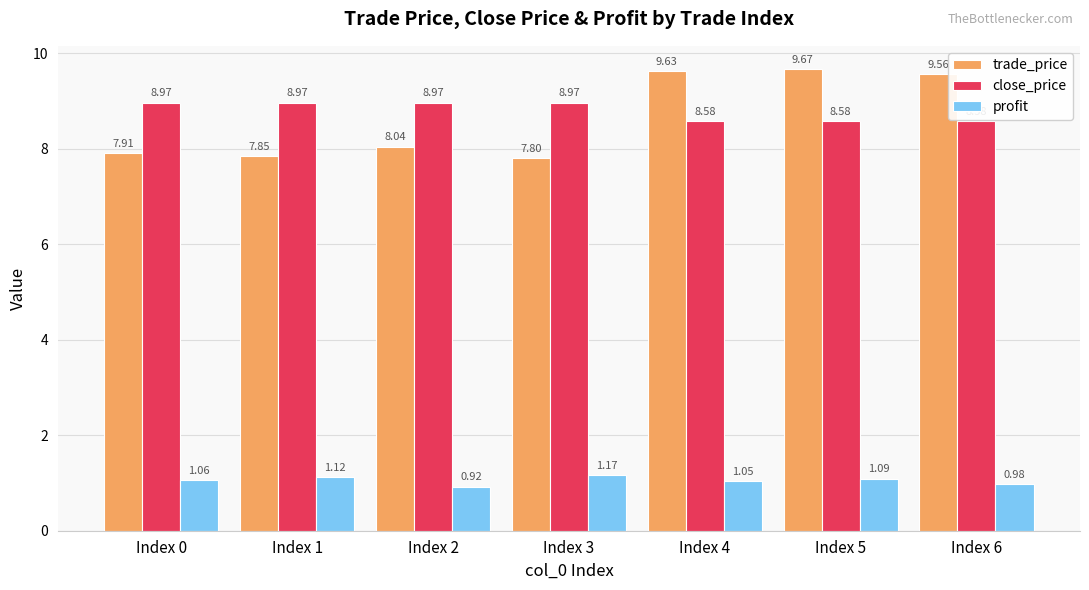

What is the sum of all trade_price values?

60.5